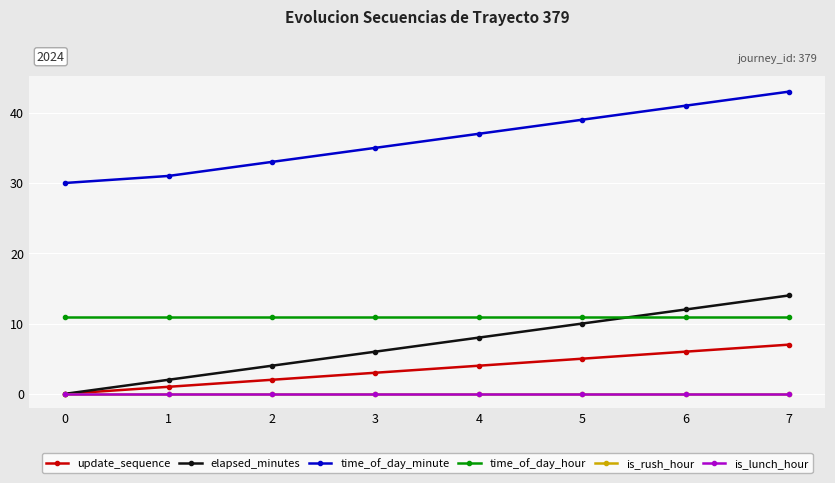

Is this an area chart (filled region under the line)?

No